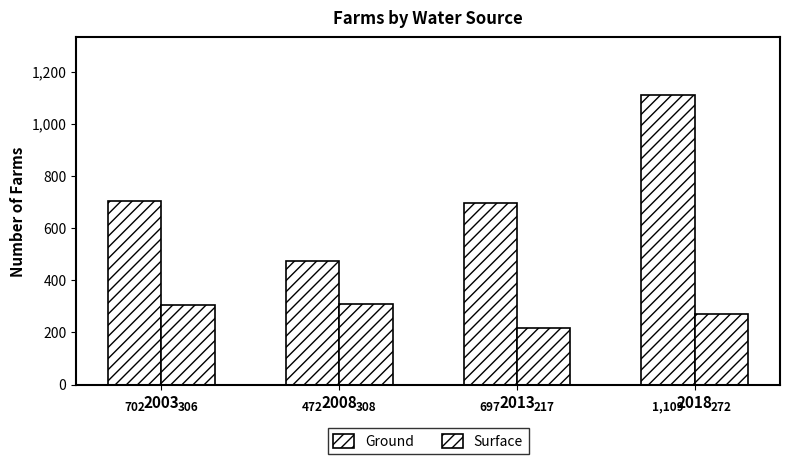

How many data points in Ground are less than 702?

2